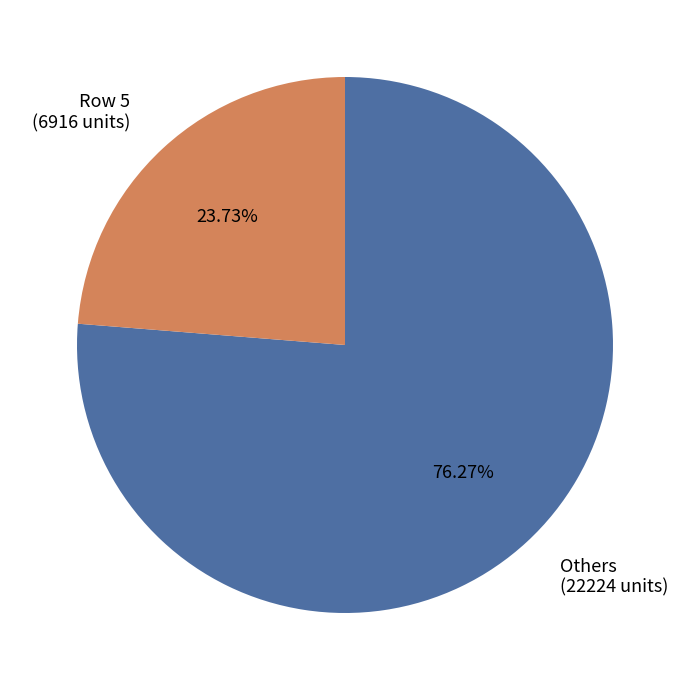

How many slices are in this pie chart?

2